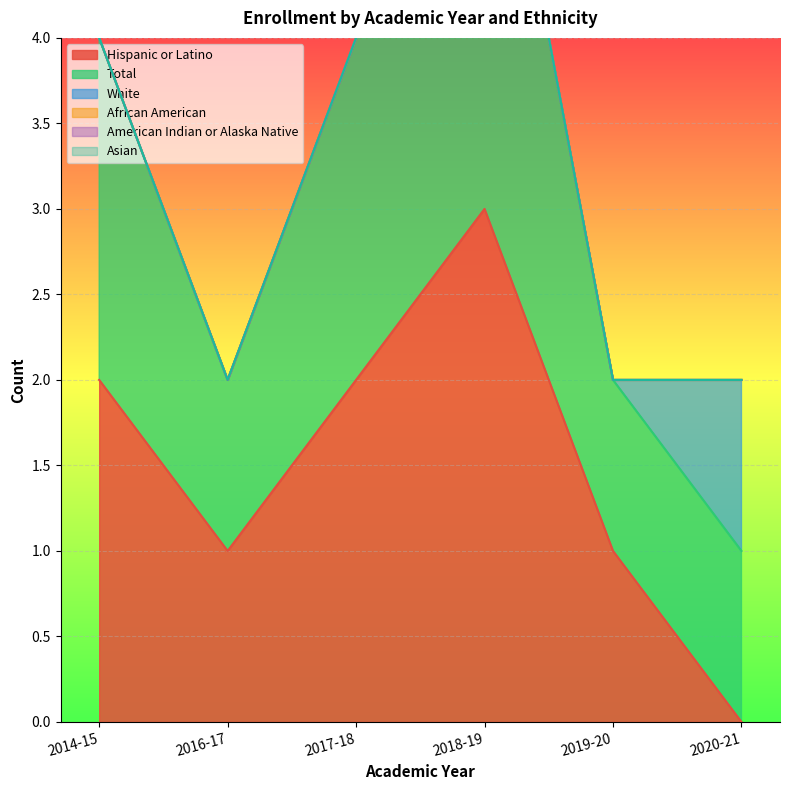

At which category is the sum across all series the highest?

2018-19